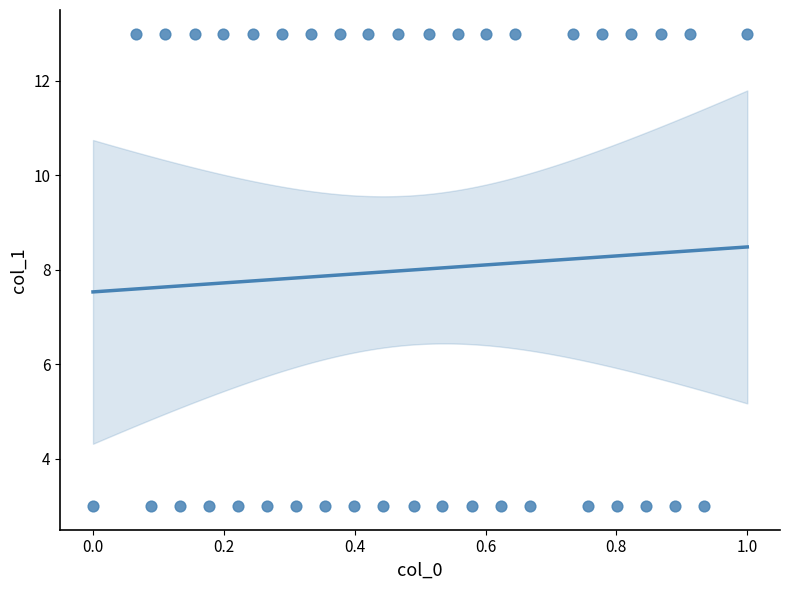

What is the range of Y values (max minus min)?

10